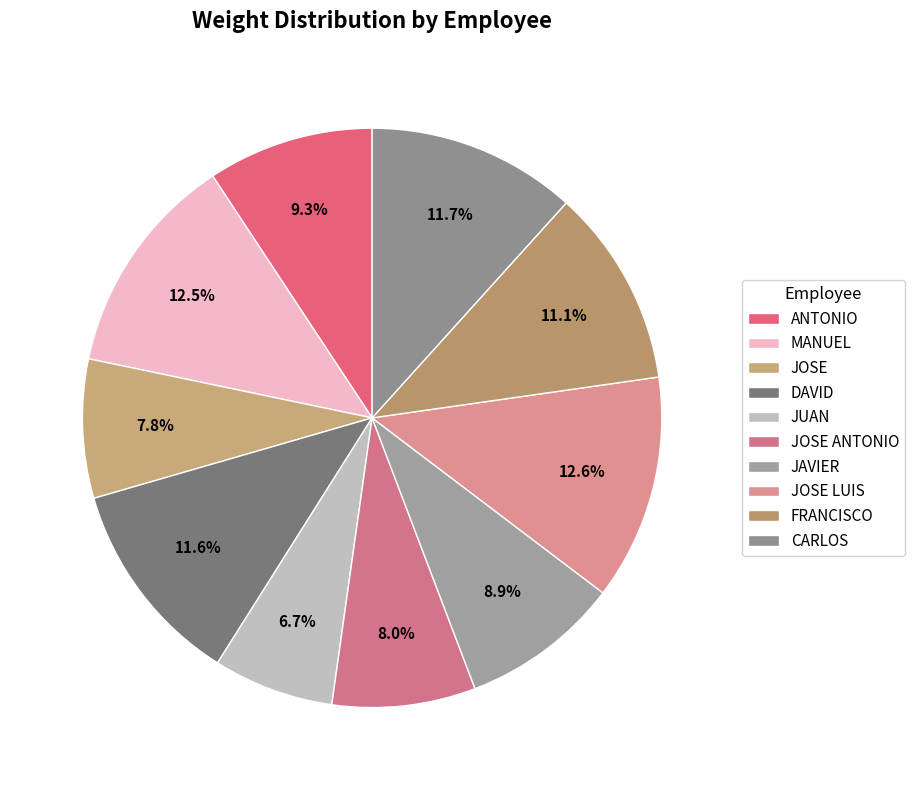

Is CARLOS the majority of the pie?

No